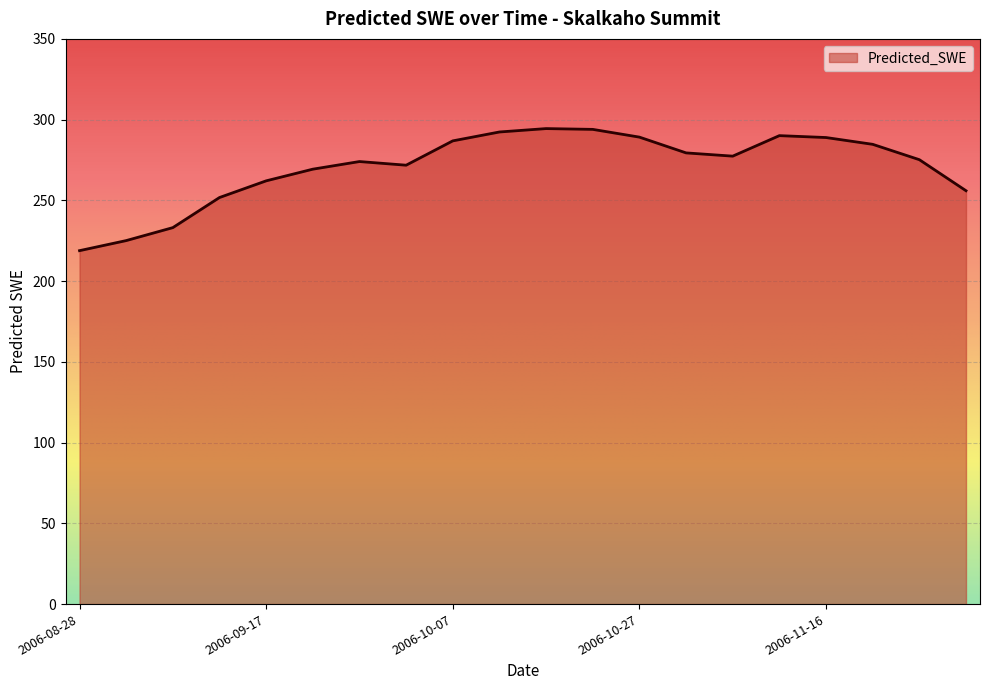

What is the difference between the maximum and minimum values?

75.6